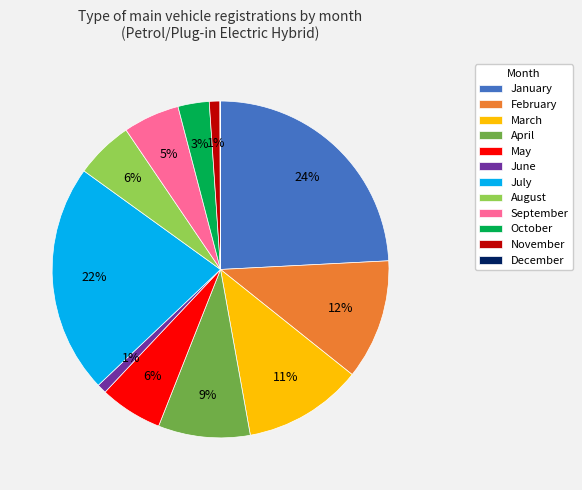

The July slice represents 22% of the pie. True or false?

True